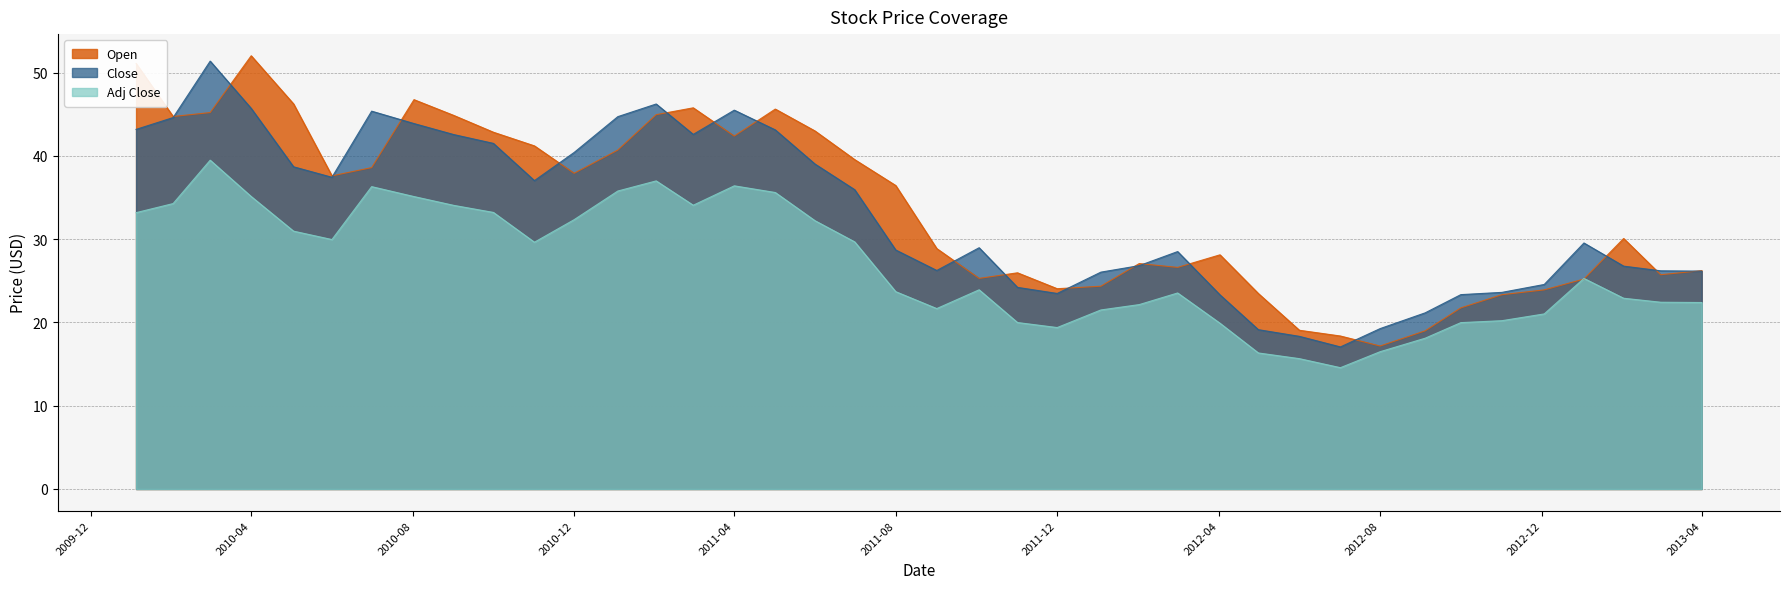

Is the value of Close at 2010-12 greater than the value of Adj Close at 2010-12?

Yes